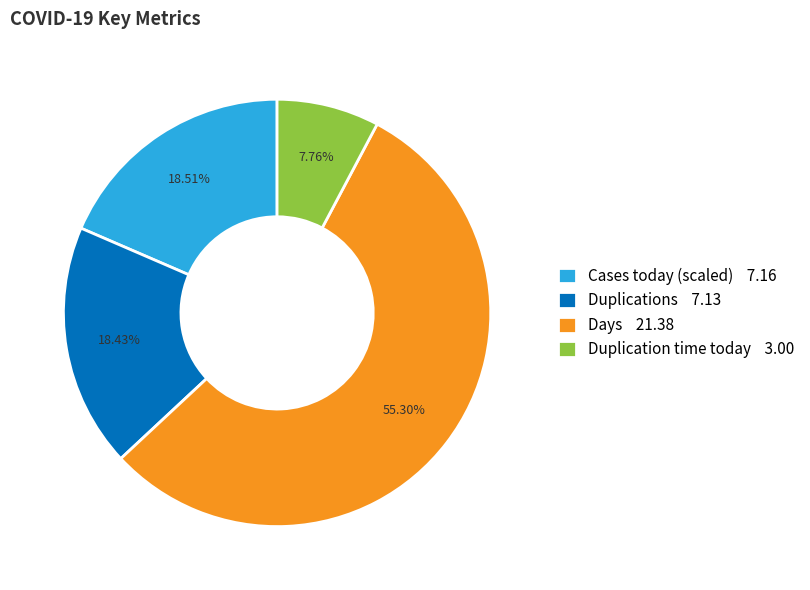

What is the ratio of the value at Duplications 7.13 to the value at Cases today (scaled) 7.16?

1.0